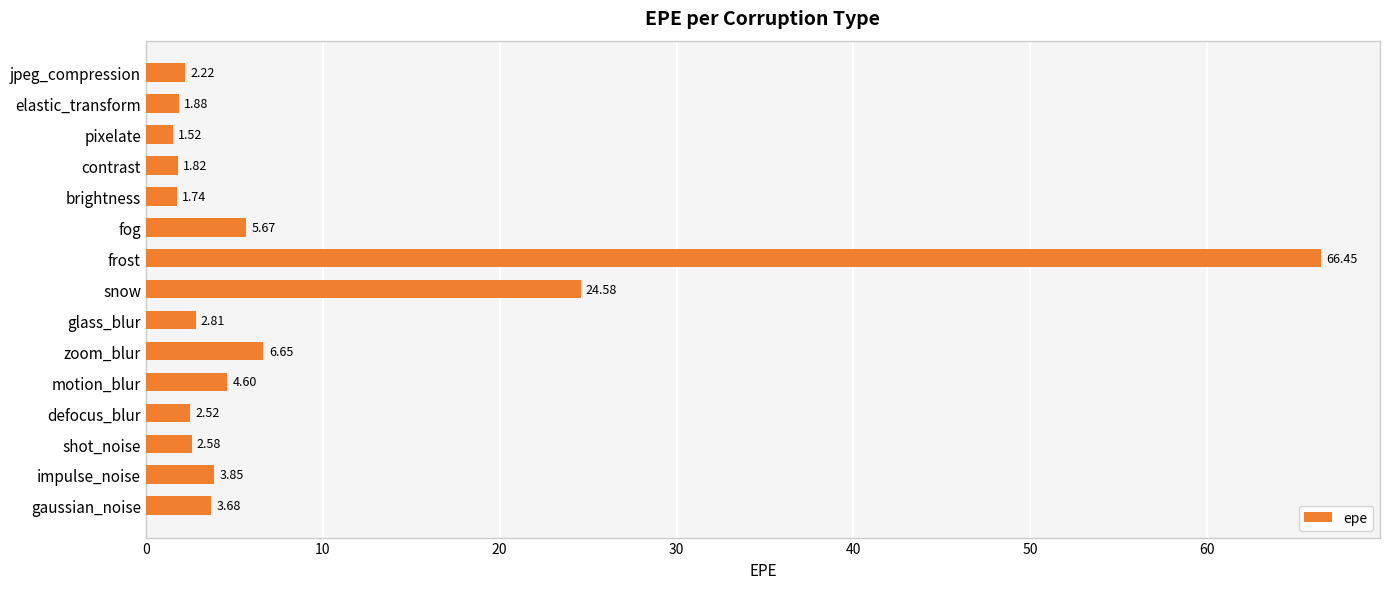

Does the chart contain any negative values?

No